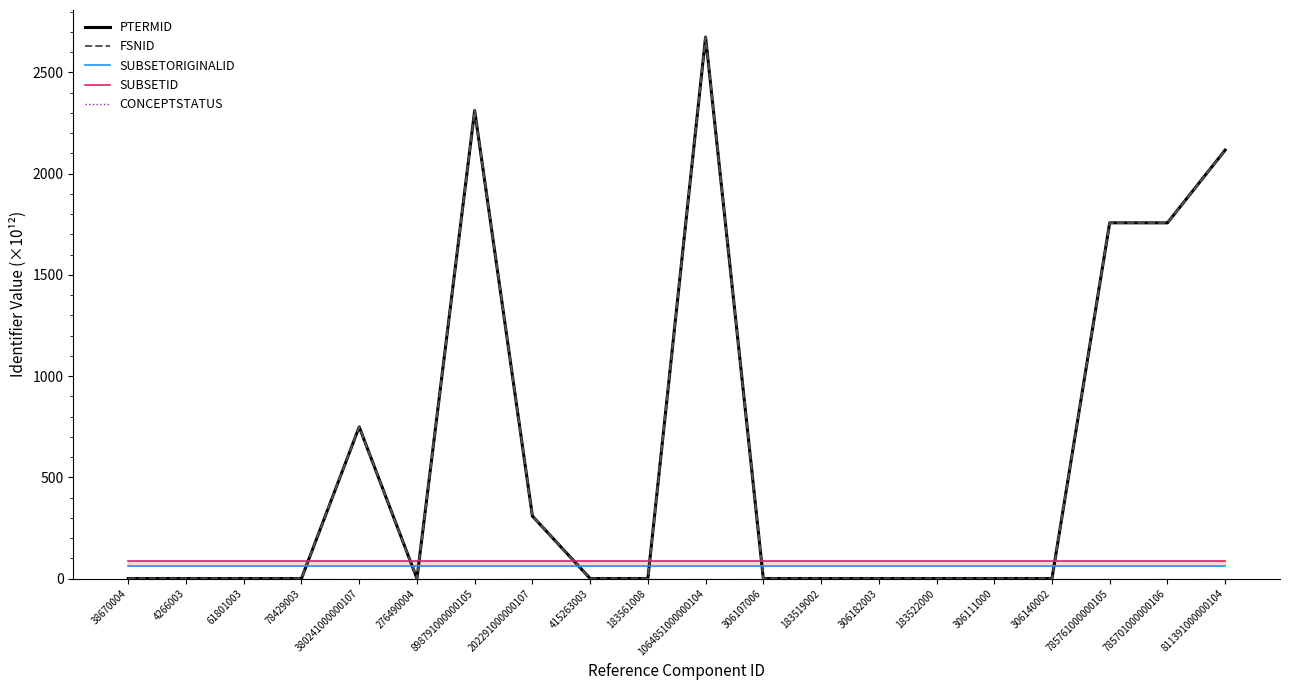

What is the sum of all SUBSETID values?

1683.4